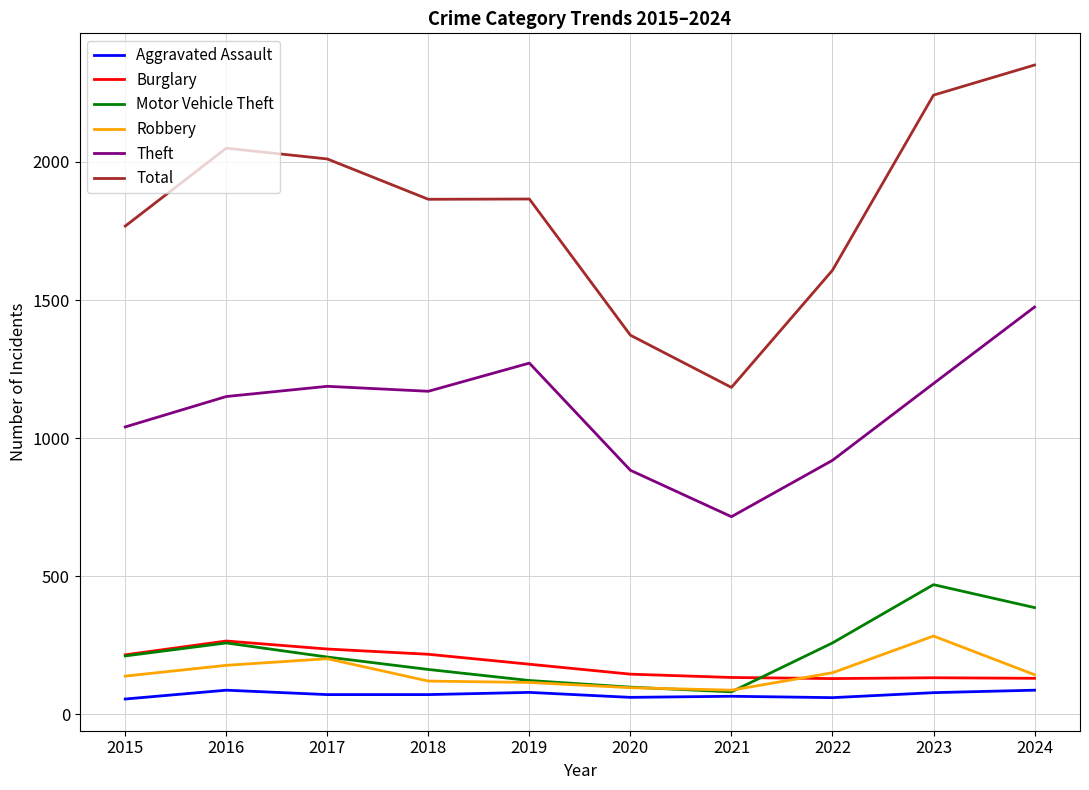

At which label does Total reach its peak?

2024